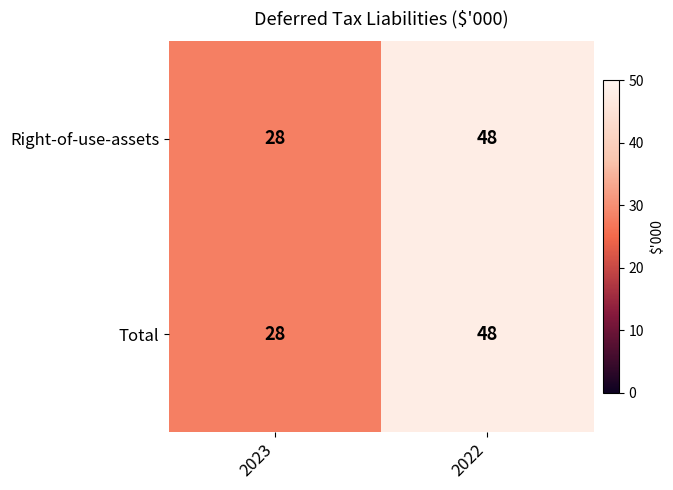

What is the average value of the Right-of-use-assets series?

38